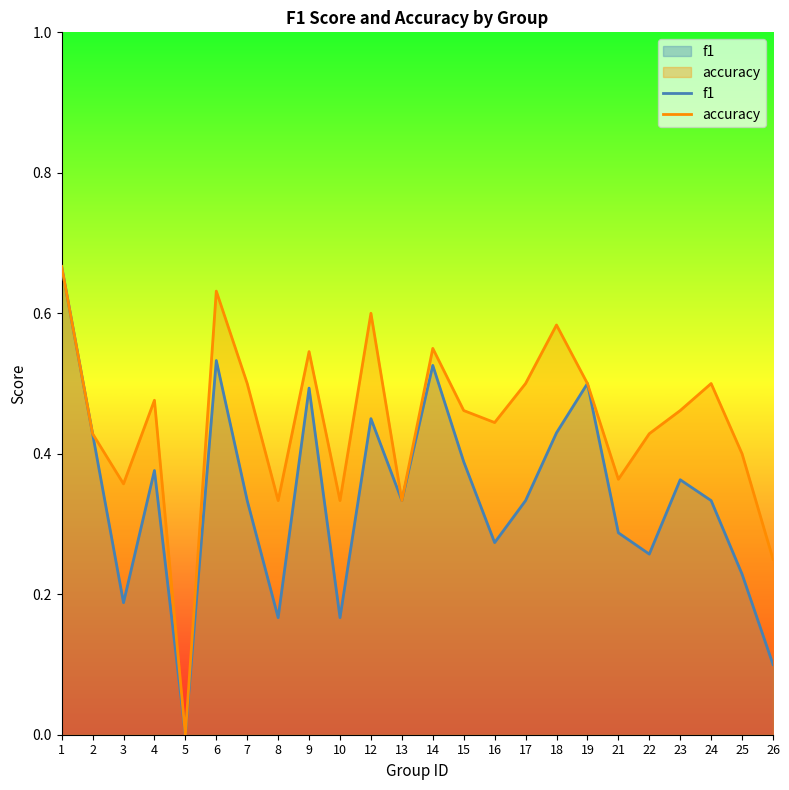

Rank the series by their average value, from highest to lowest.

accuracy, f1